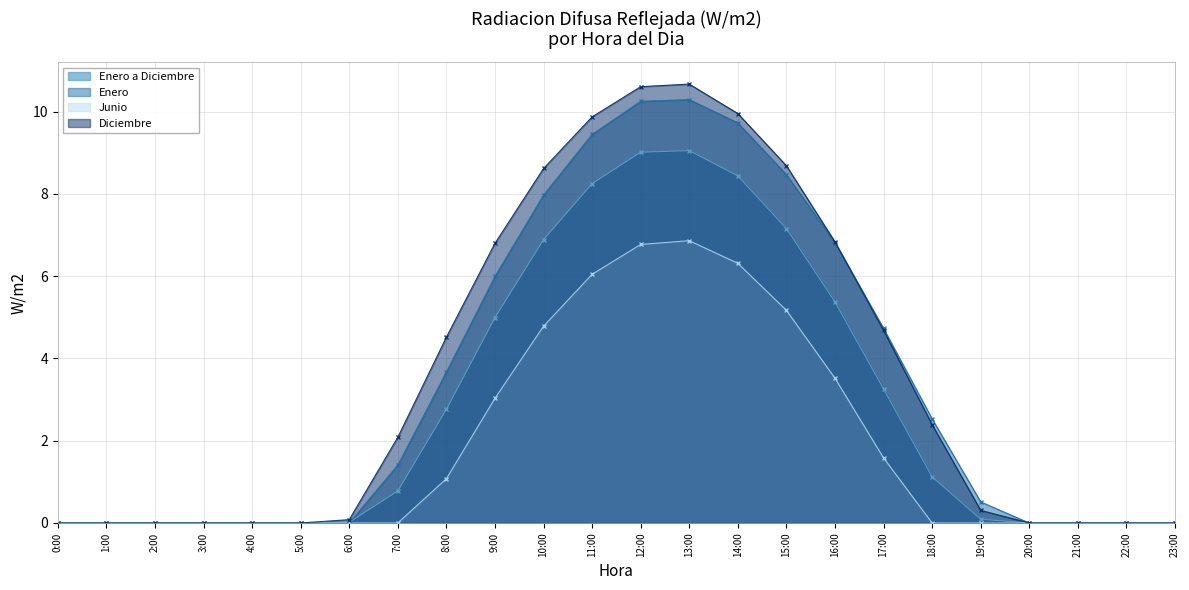

Is it true that Diciembre equals 6.8 at 16:00?

True